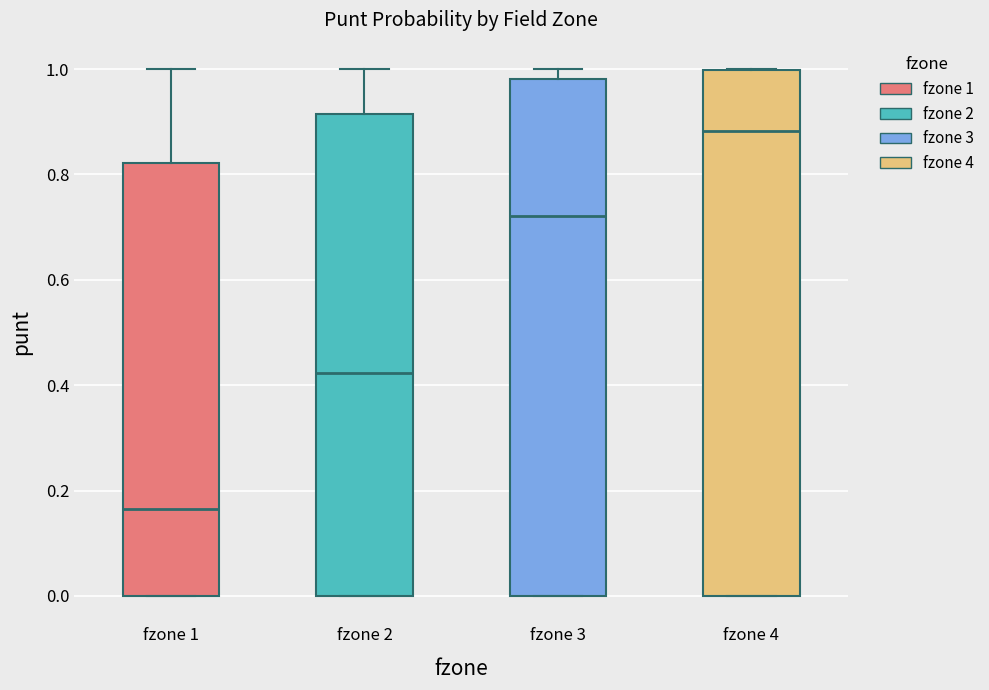

Where does the median line of the box for fzone 4 sit on the y-axis? The values are not printed on the chart, so give them approximately, as read against the axis.

0.88